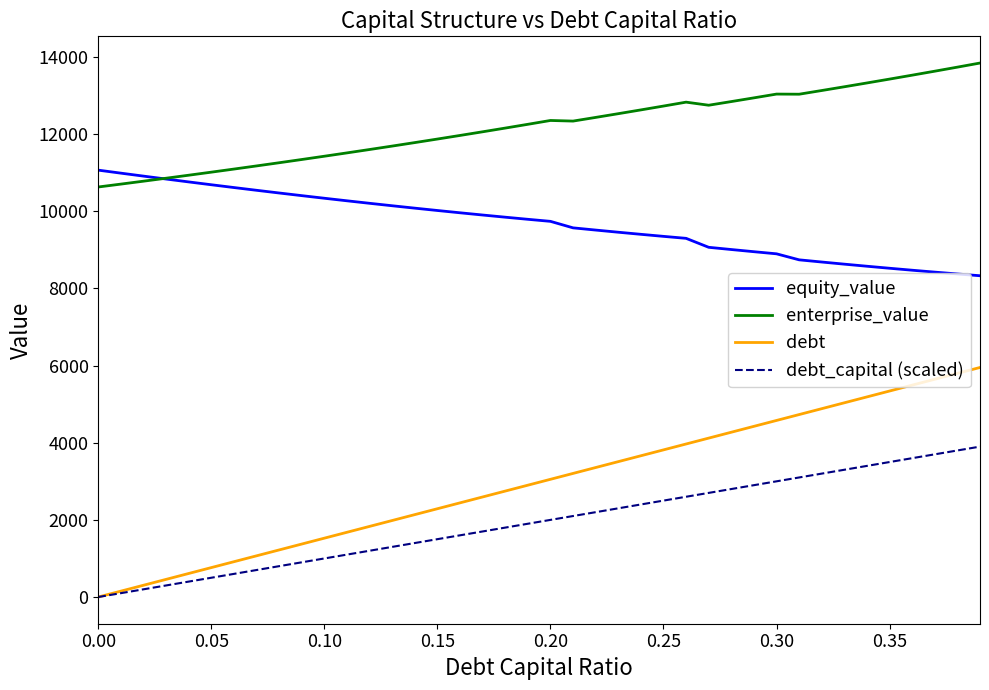

List the series in order of their peak value, lowest first.

debt_capital (scaled), debt, equity_value, enterprise_value